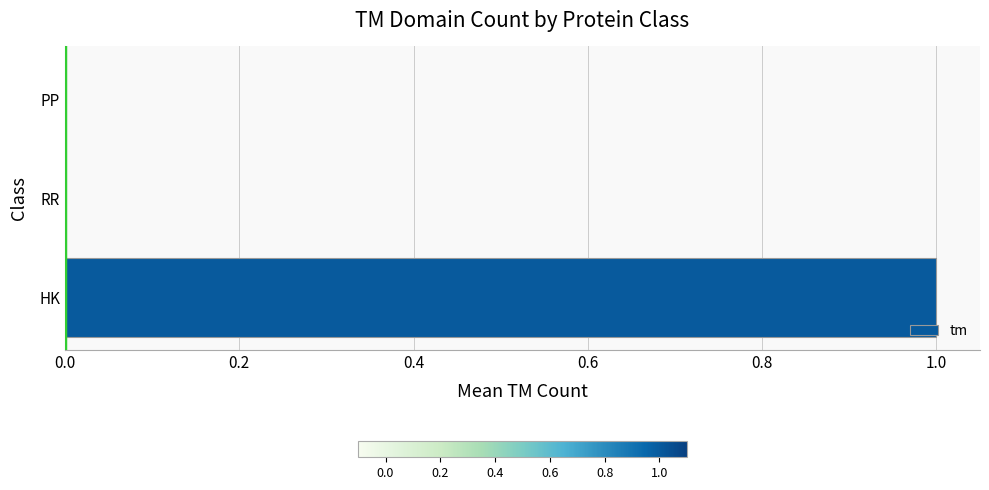

Is it true that the value at HK is 1?

True